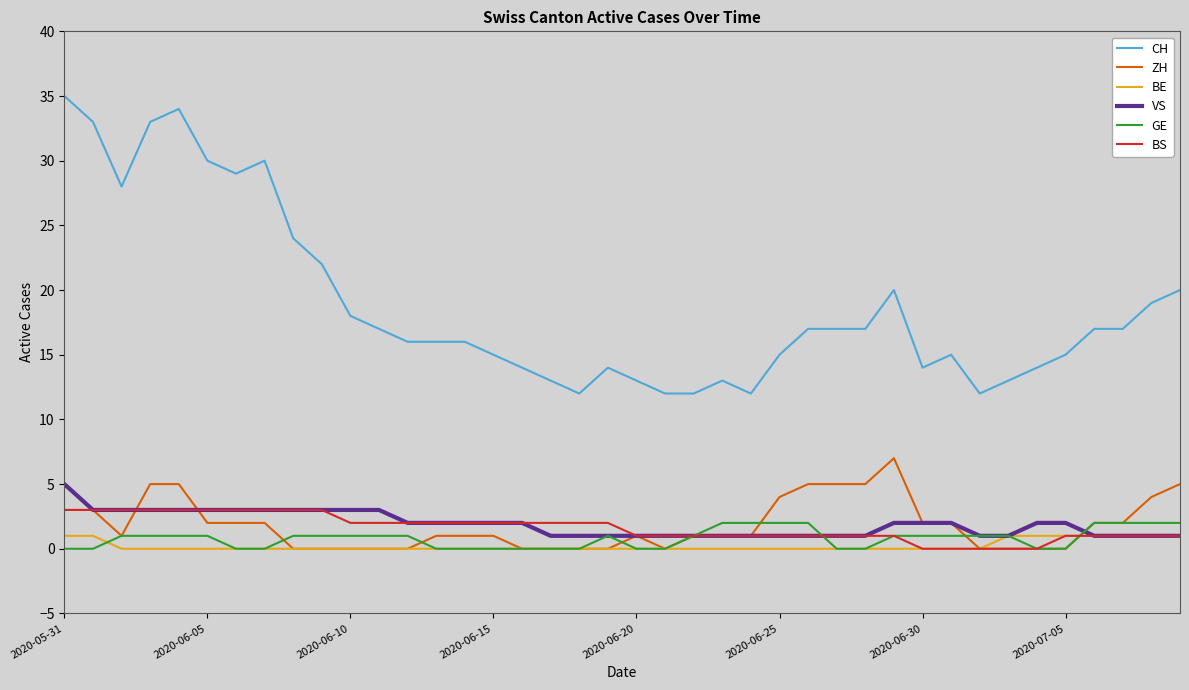

At how many categories does at least one series exceed 5?

40